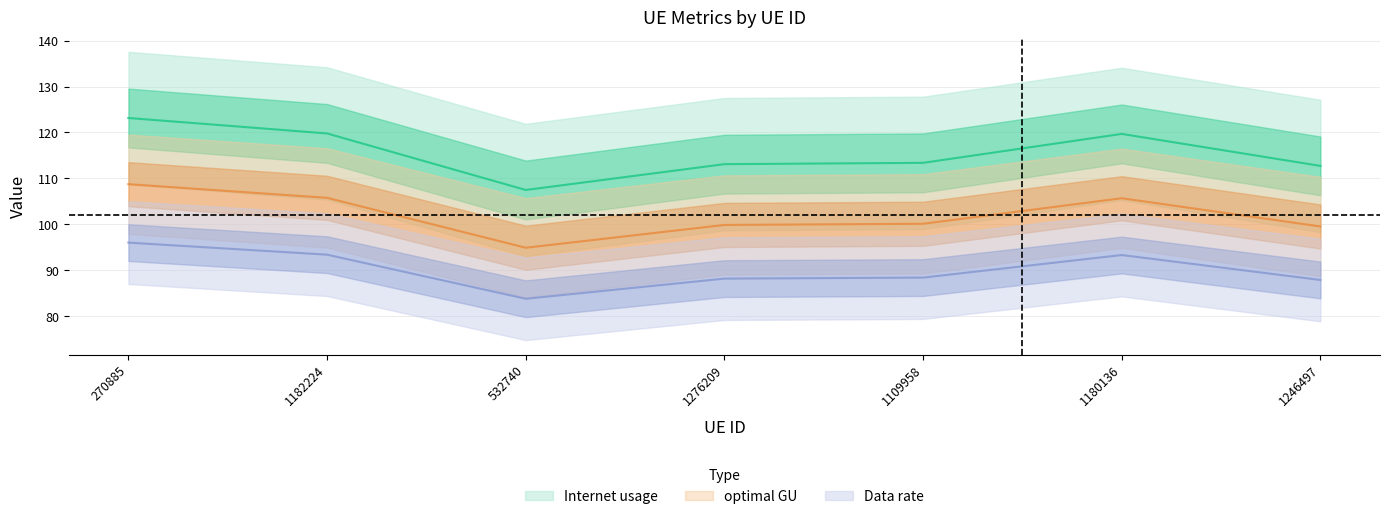

Is this an area chart (filled region under the line)?

No